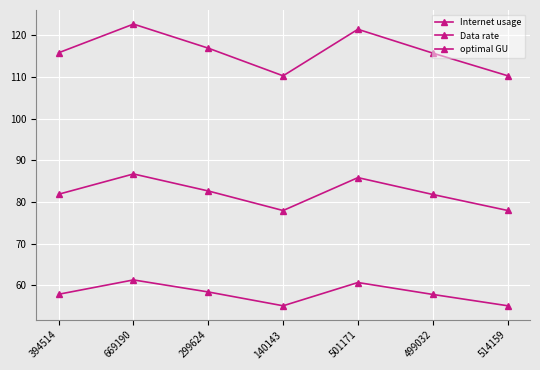

How many distinct data groups are displayed?

3